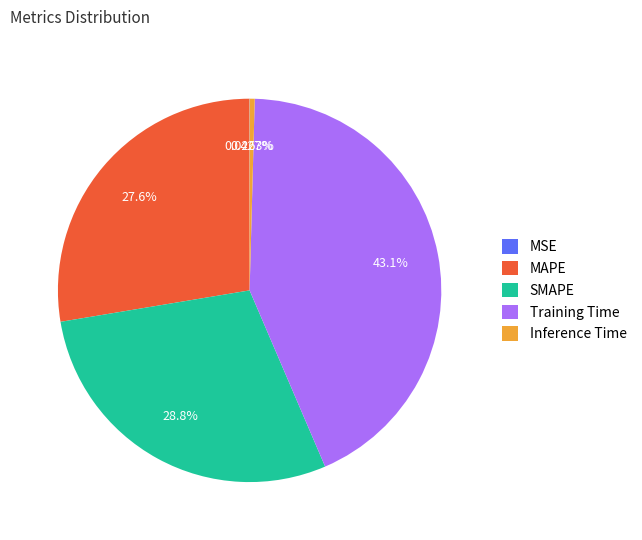

What is the largest slice in the pie chart?

Training Time